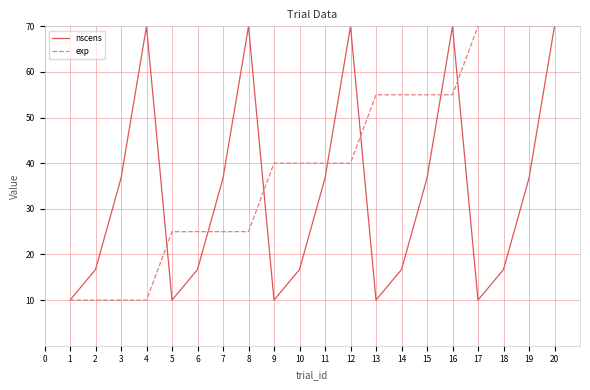

What is the average value of the nscens series?

33.4